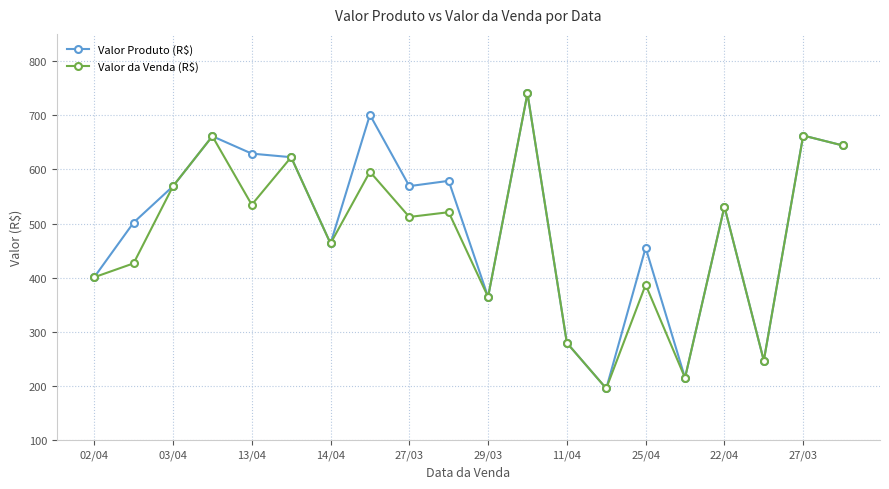

What is the lowest value of the Valor Produto (R$) series?

195.5